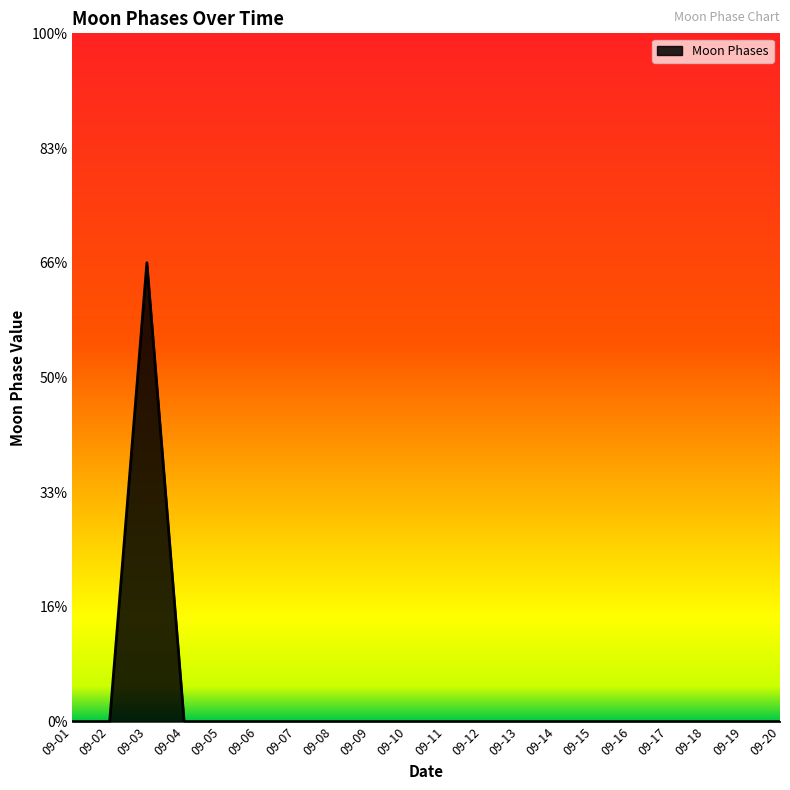

Does the chart display data point markers on the line(s)?

No